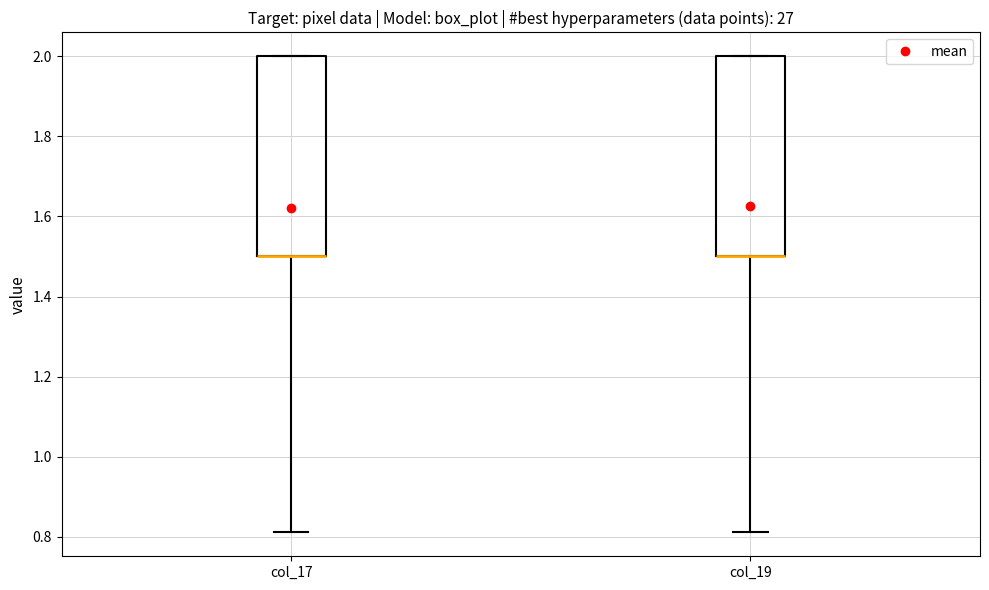

Reading left to right, transcribe this box plot: for each box, give where its median line is, the range the box spans, and where its two whiskers end, as read against the y-axis. The values are not printed on the chart, so give them approximately, as read against the axis.

col_17: median 1.50 (drawn on the box's lower edge), box 1.50 to 2.00, whiskers 0.82 to 2.00
col_19: median 1.50 (drawn on the box's lower edge), box 1.50 to 2.00, whiskers 0.82 to 2.00